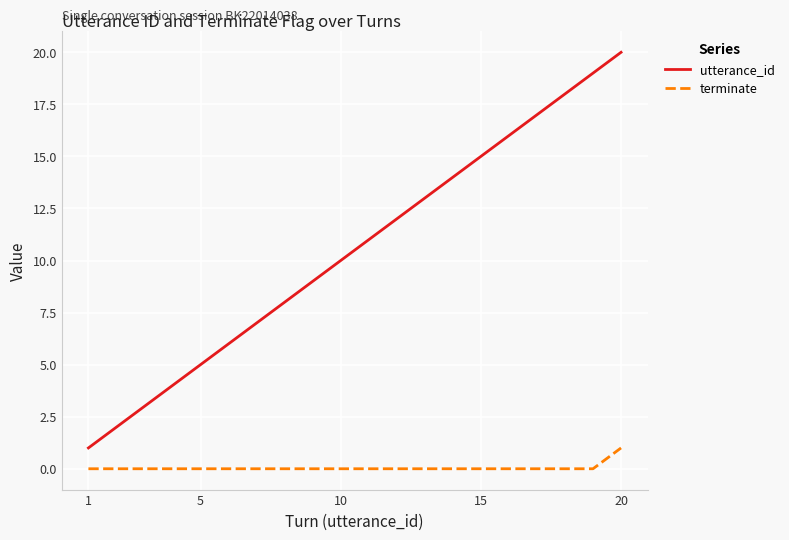

List the series in order of their overall mean, lowest first.

terminate, utterance_id